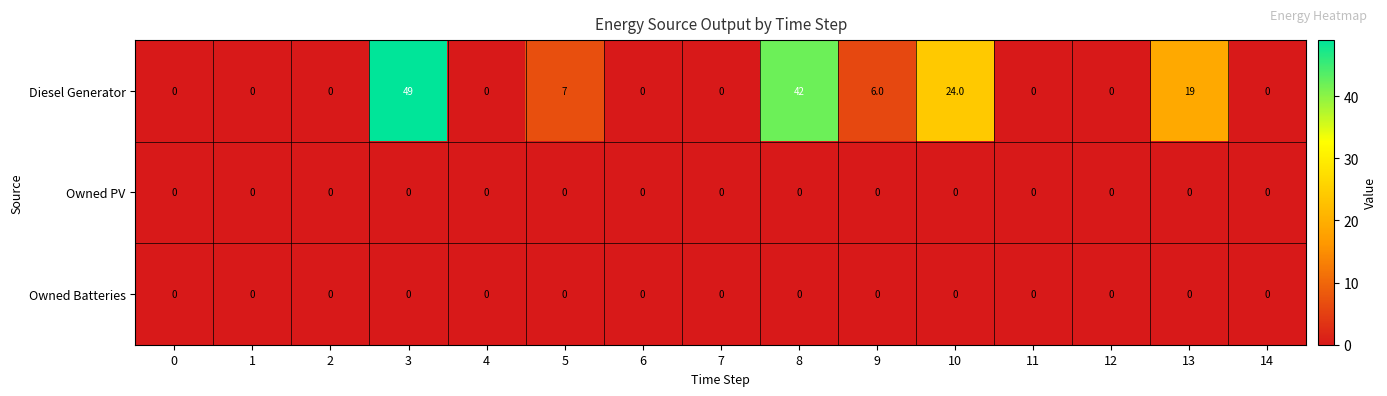

At which label does Diesel Generator reach its peak?

3